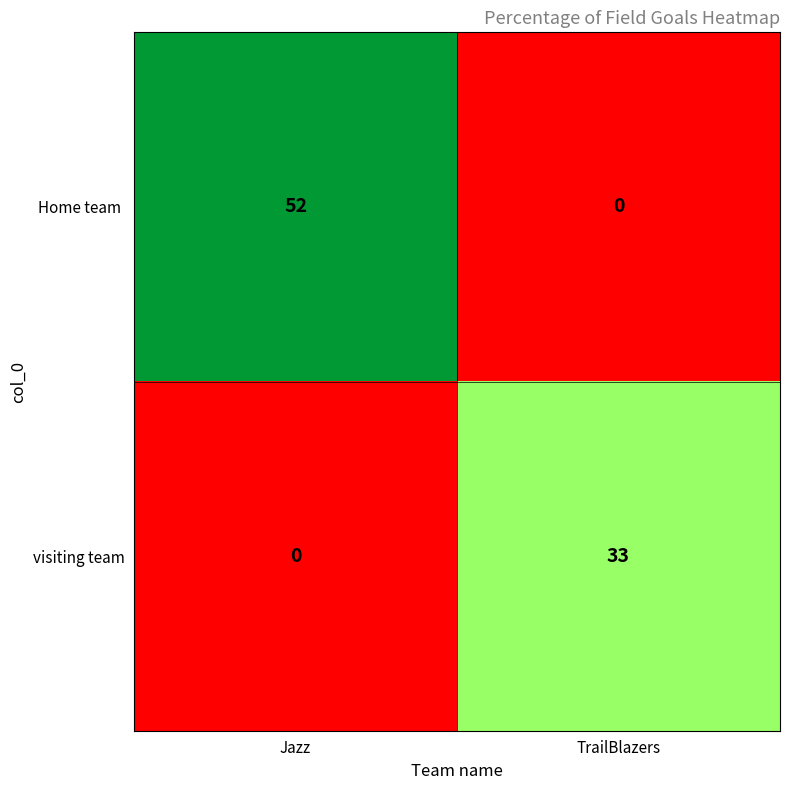

True or false: visiting team has a value of 21 at Jazz.

False